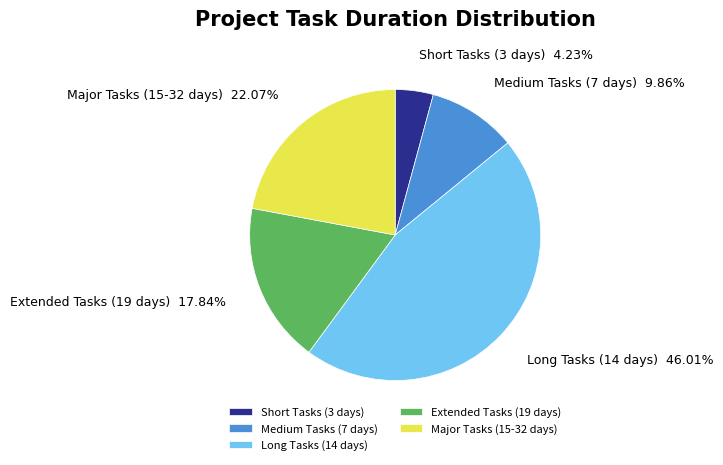

Which has a higher value, Short Tasks (3 days) or Medium Tasks (7 days)?

Medium Tasks (7 days)